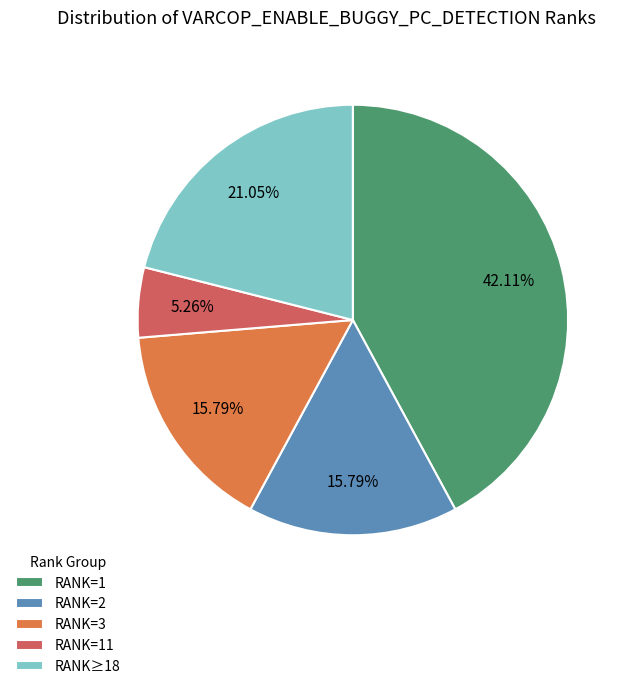

Combined, do RANK=11 and RANK≥18 account for over 50%?

No